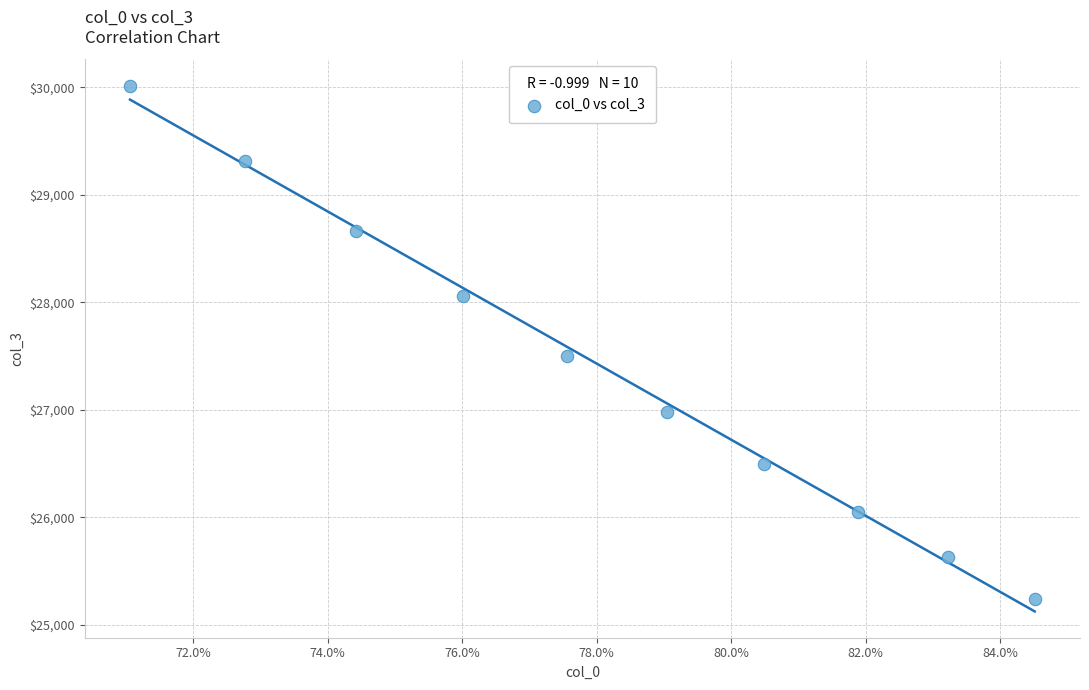

What is the average X value?

0.8